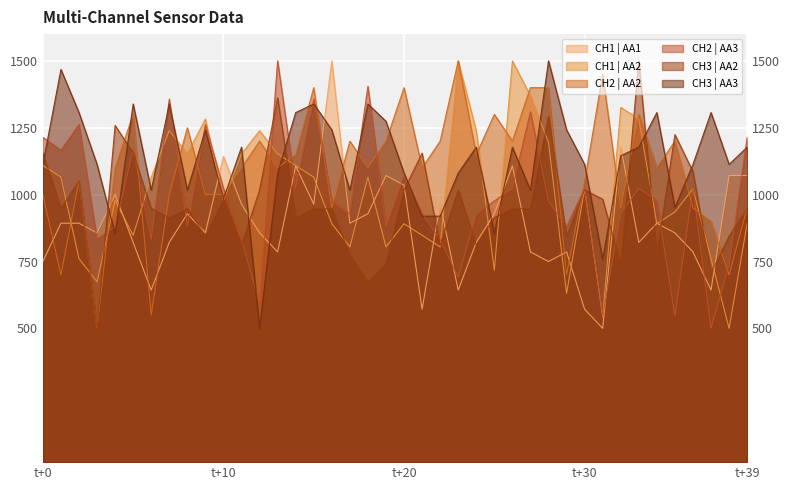

How many distinct data groups are displayed?

6